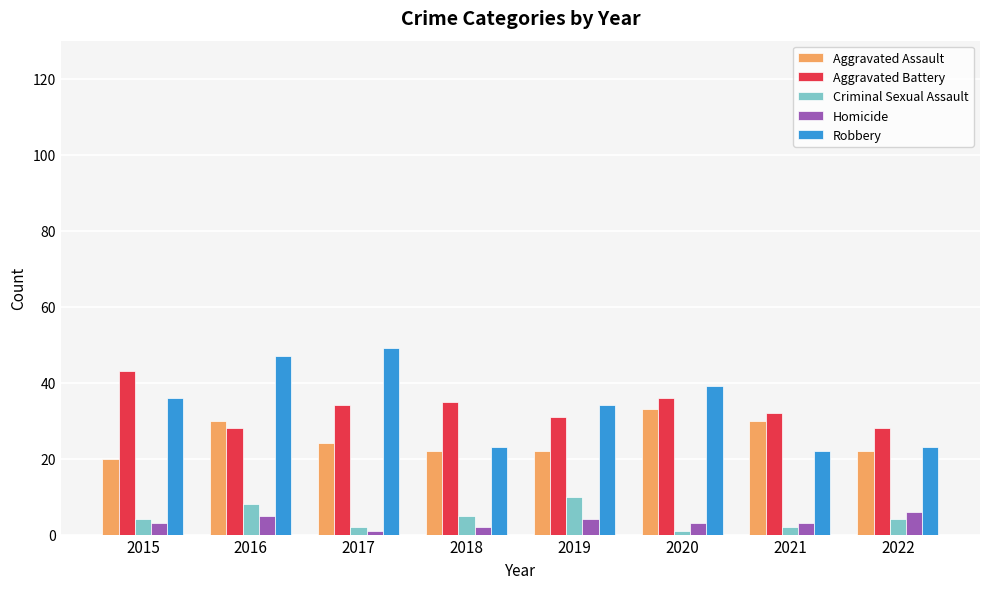

What is the difference between the maximum and minimum values in the Criminal Sexual Assault series?

9